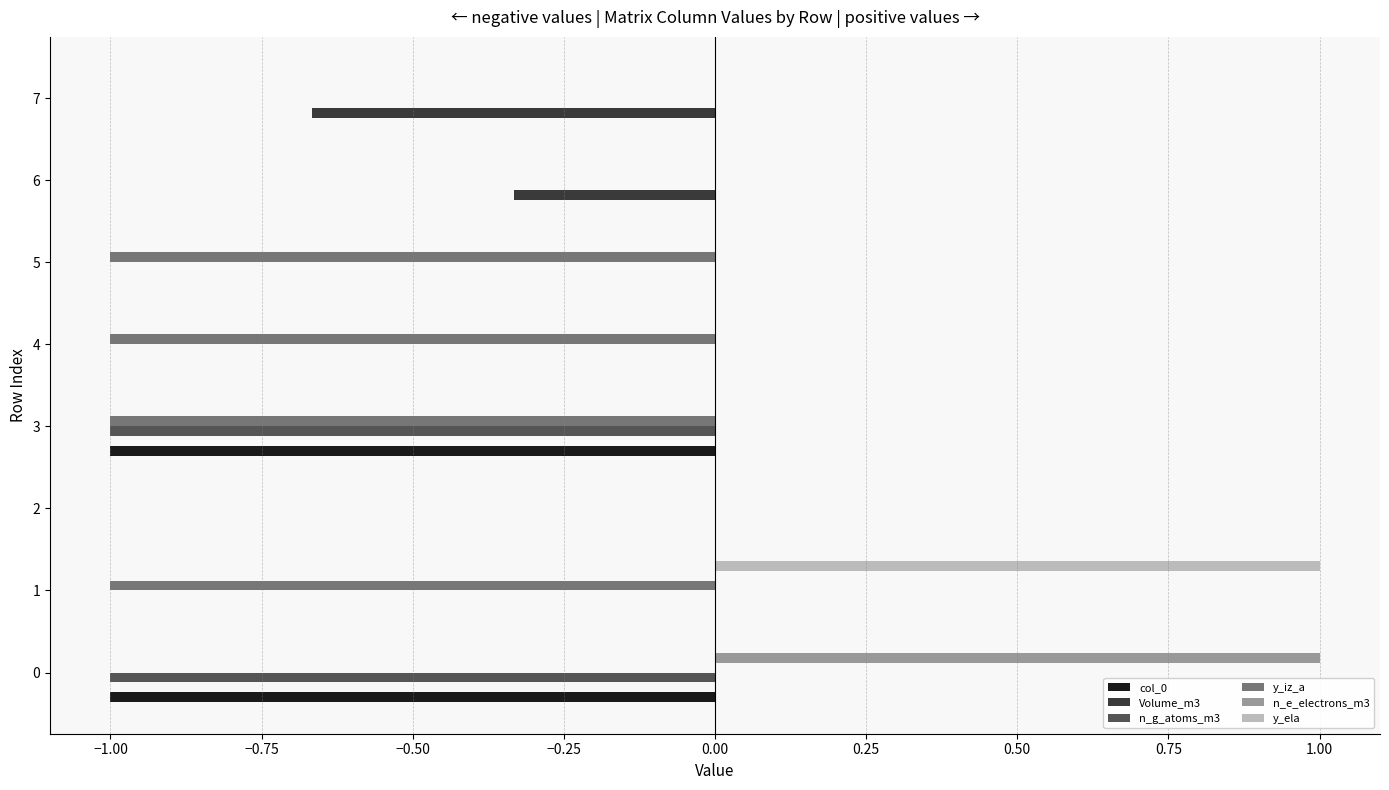

Is it true that Volume_m3 equals -0.2 at 6?

False